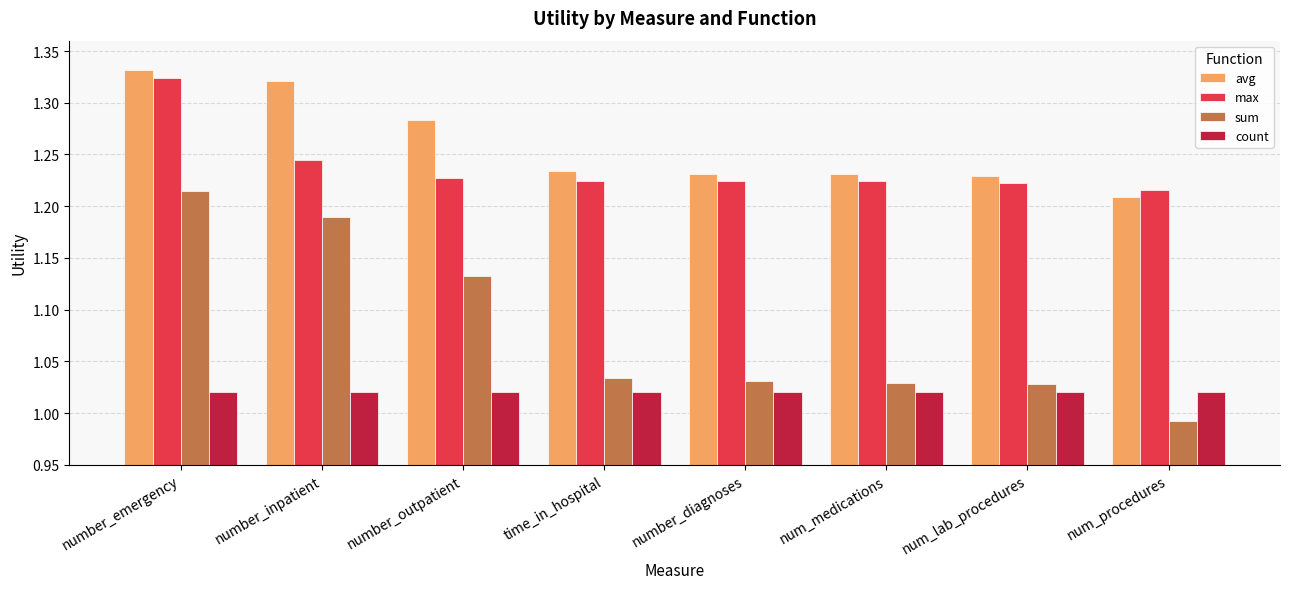

What is the difference between the highest and lowest values at number_emergency?

0.3